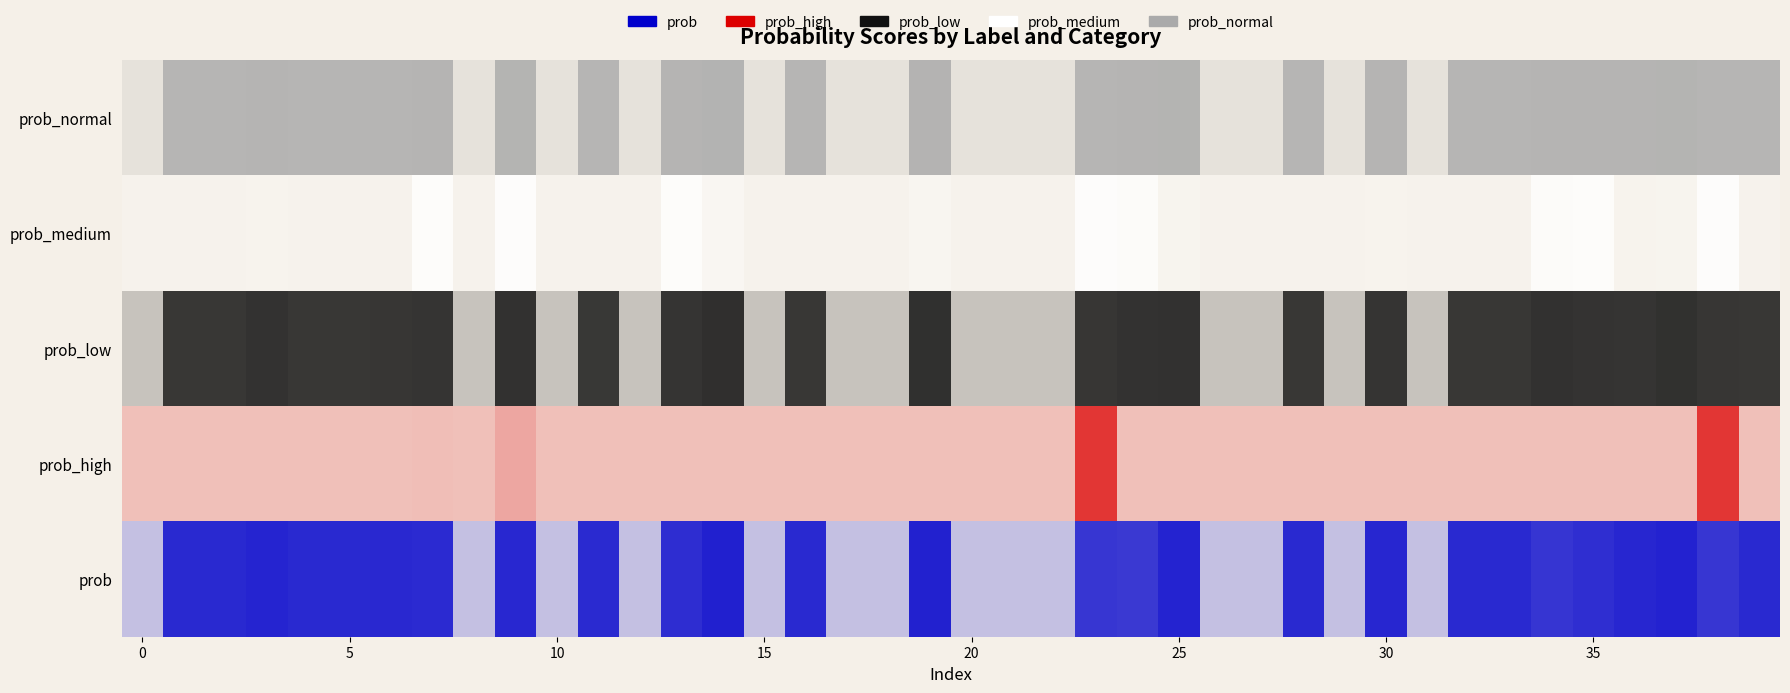

How many bars are there in total?

200